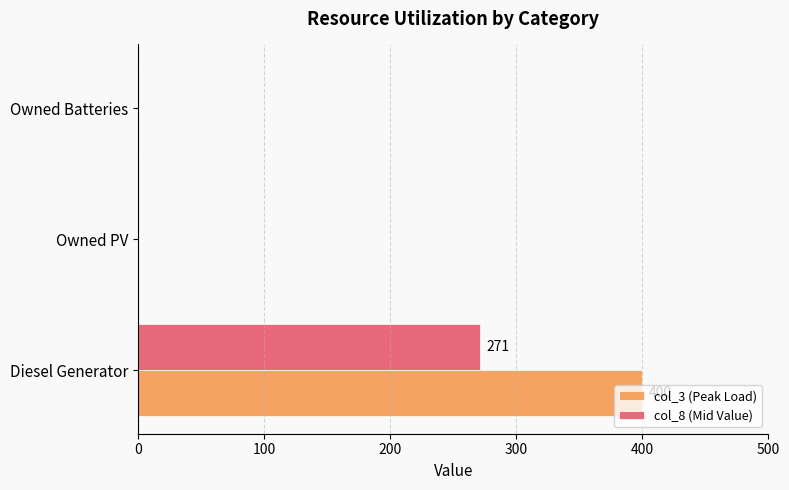

What is the greatest value displayed?

400